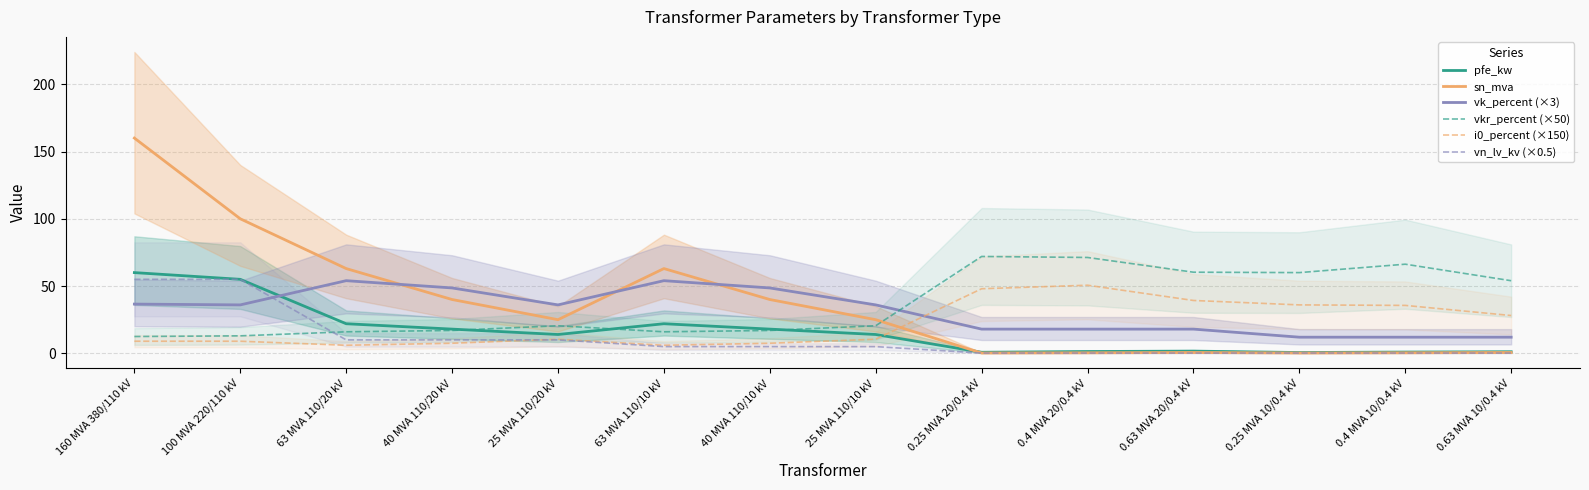

Which category has the lowest value in the vk_percent (×3) series?

0.25 MVA 10/0.4 kV